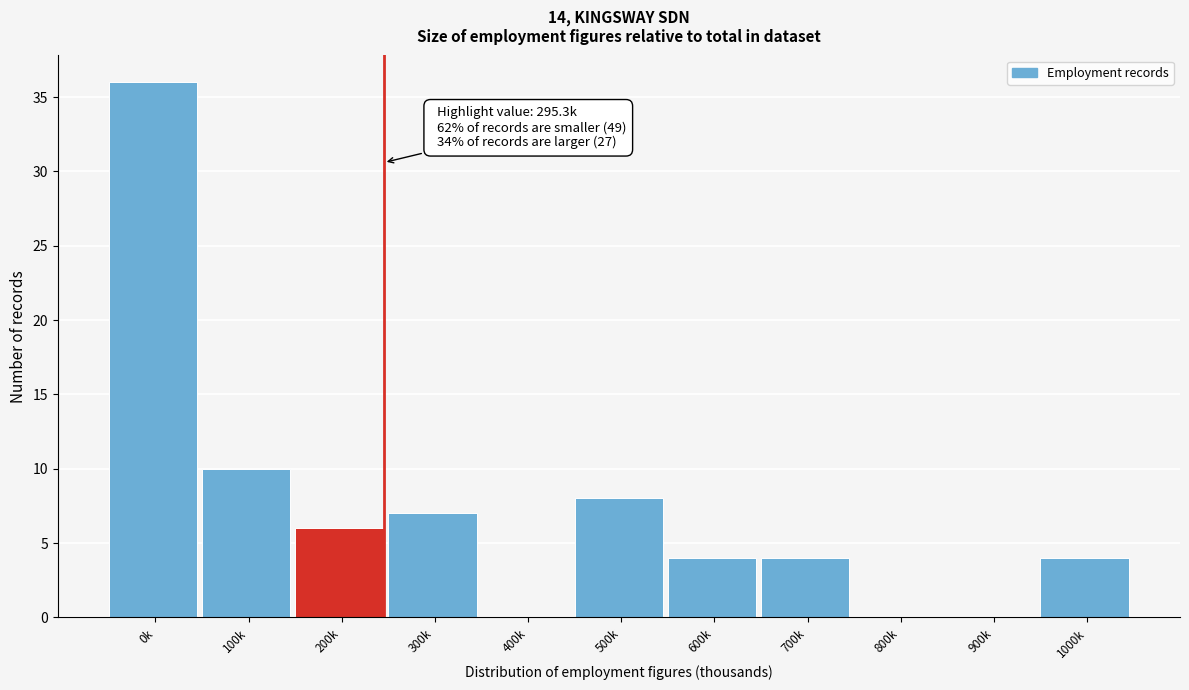

Reading right to left, what are all the values shown in this chart?

1000k=4	900k=0	800k=0	700k=4	600k=4	500k=8	400k=0	300k=7	200k=6	100k=10	0k=36